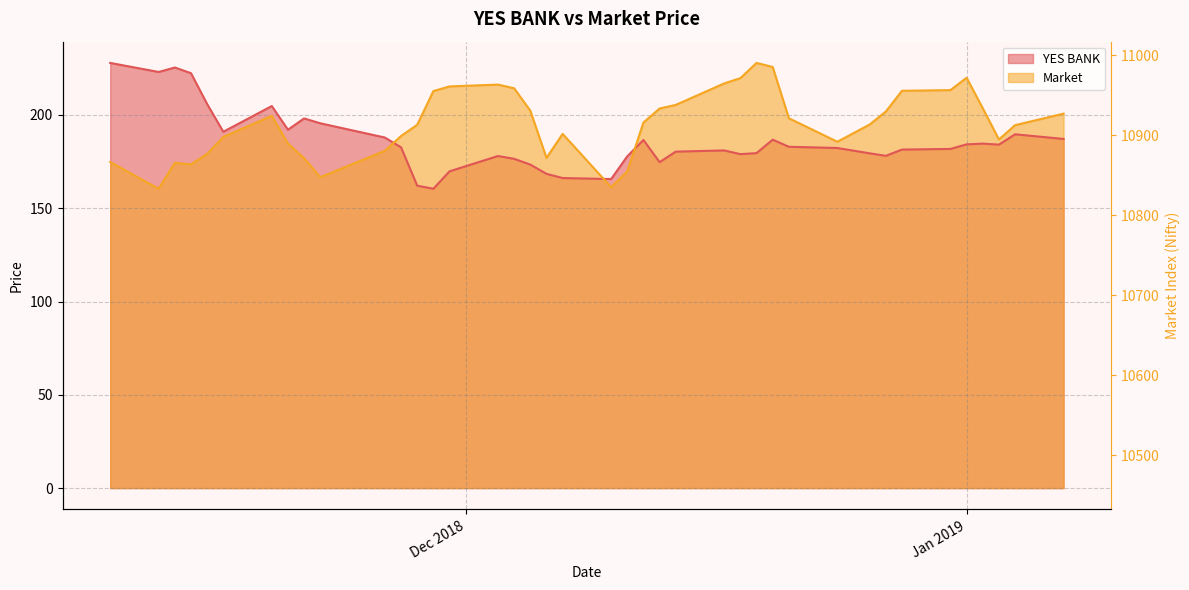

List the series in order of their overall mean, highest first.

Market, YES BANK